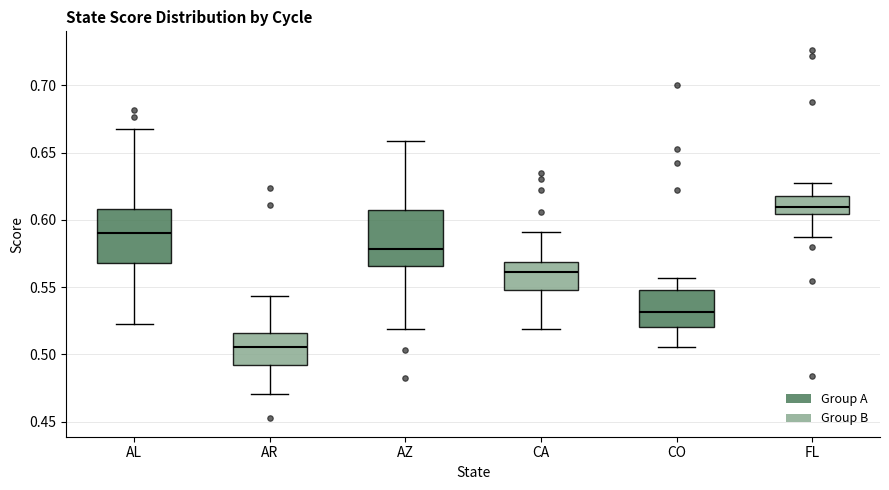

Reading left to right, transcribe this box plot: for each box, give where its median line is, the range the box spans, and where its two whiskers end, as read against the y-axis. The values are not printed on the chart, so give them approximately, as read against the axis.

AL: median 0.590, box 0.570 to 0.610, whiskers 0.520 to 0.665
AR: median 0.505, box 0.490 to 0.515, whiskers 0.470 to 0.545
AZ: median 0.580, box 0.565 to 0.605, whiskers 0.520 to 0.660
CA: median 0.560, box 0.550 to 0.570, whiskers 0.520 to 0.590
CO: median 0.530, box 0.520 to 0.550, whiskers 0.505 to 0.555
FL: median 0.610, box 0.605 to 0.620, whiskers 0.585 to 0.625